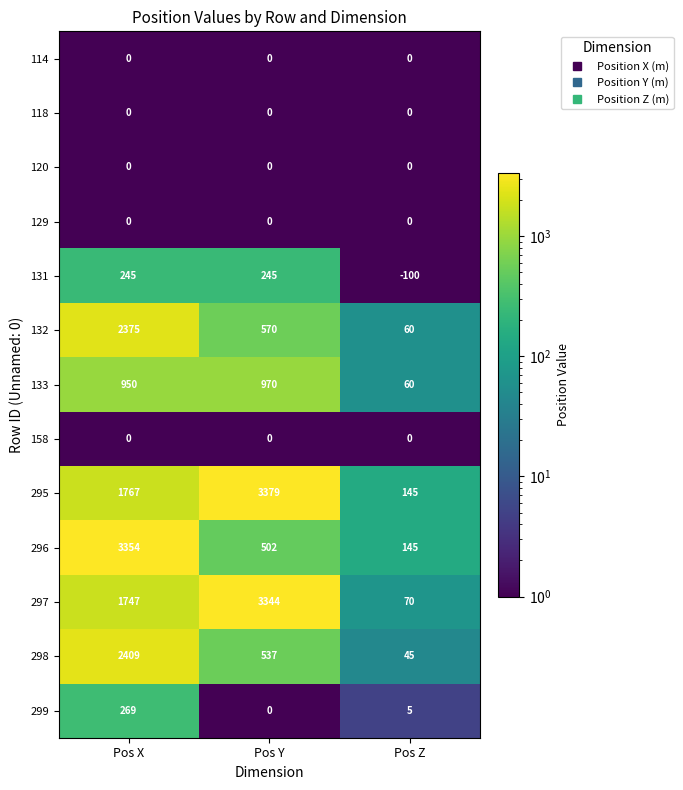

Rank the categories by 296 value from lowest to highest.

Pos Z, Pos Y, Pos X